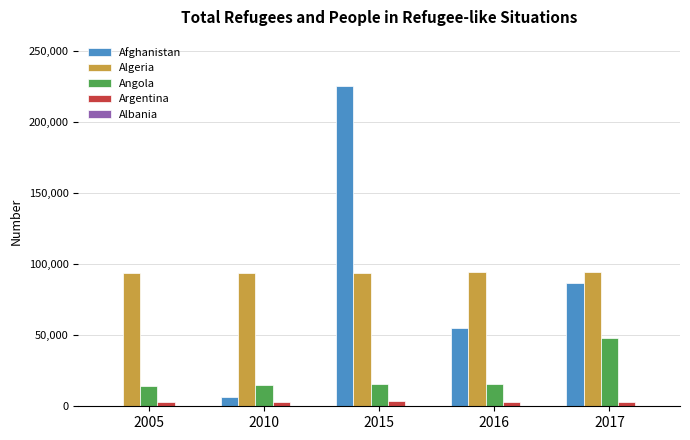

The value of Algeria at 2015 is 94144. True or false?

True